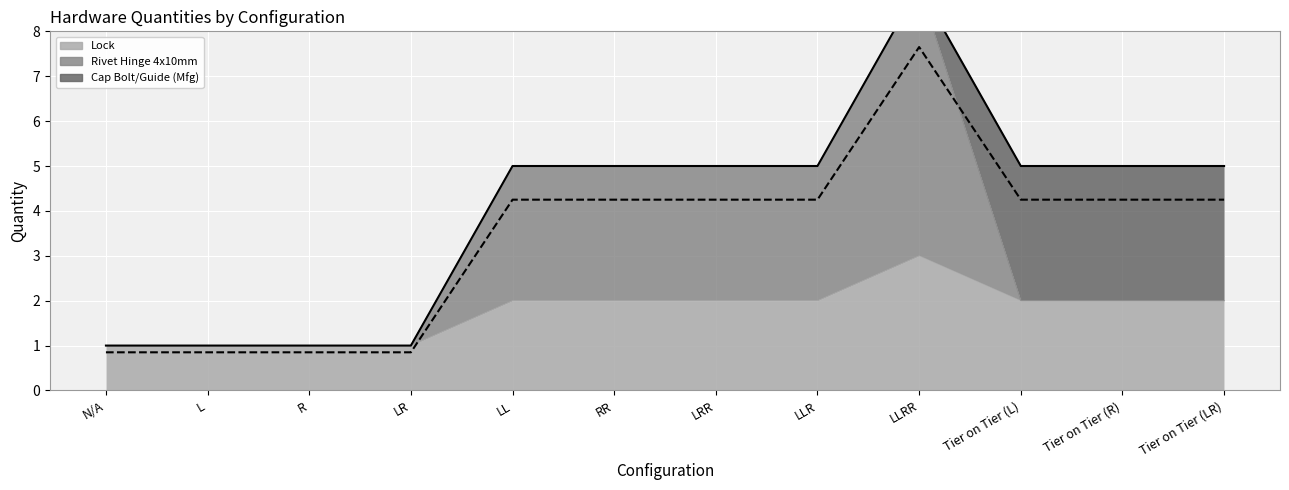

At which category is the sum across all series the highest?

LLRR